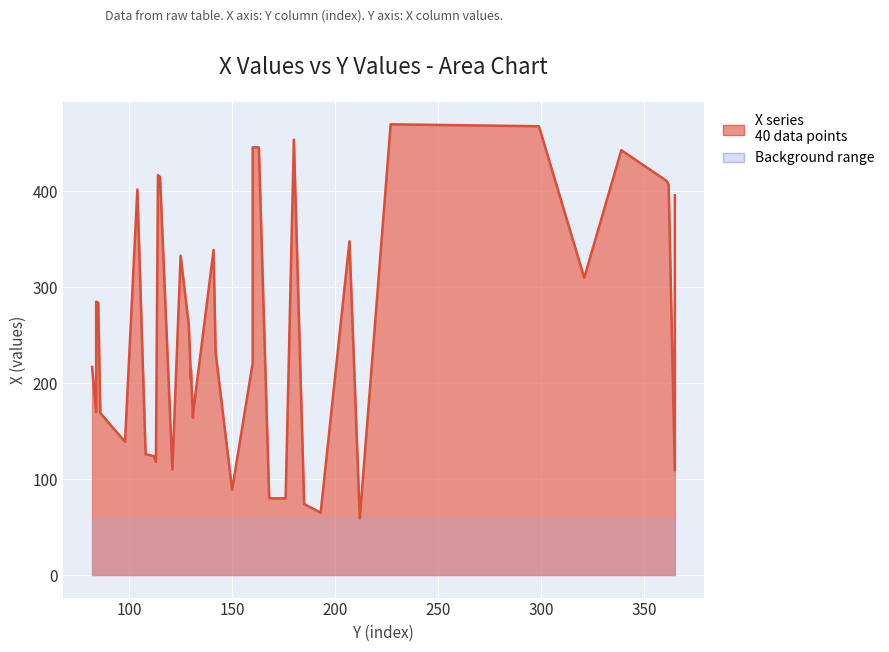

What is the ratio of the value at 129 to the value at 168?

3.2